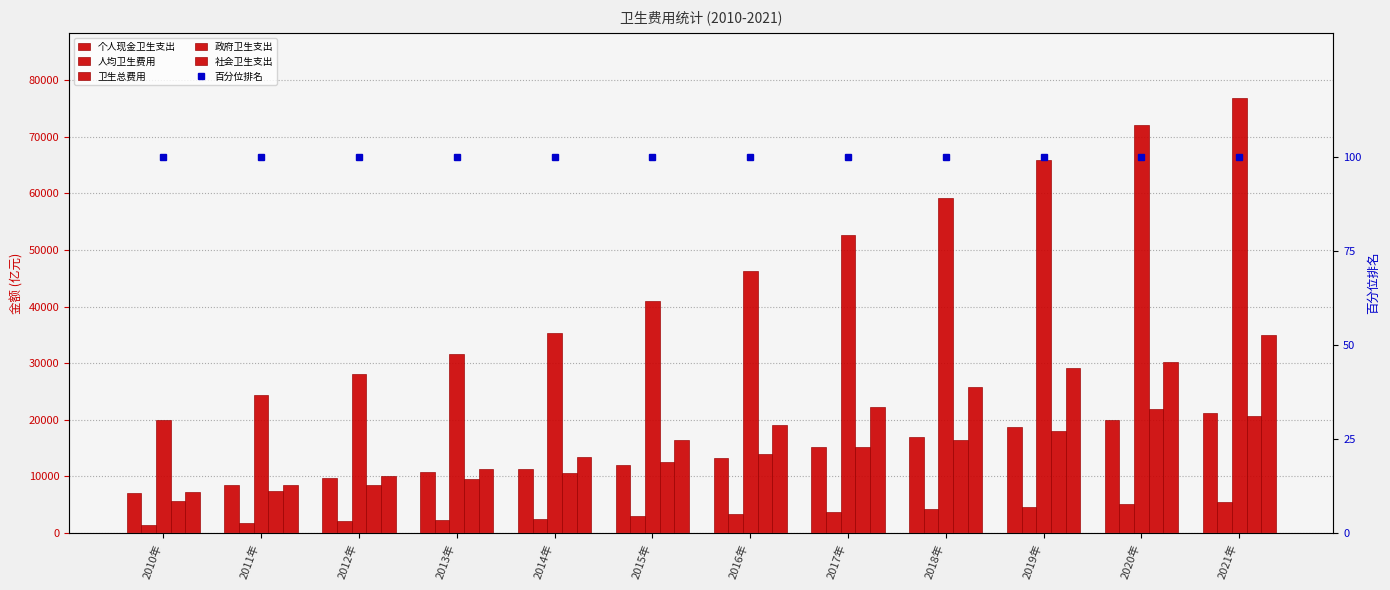

Which series has the widest spread of values?

卫生总费用